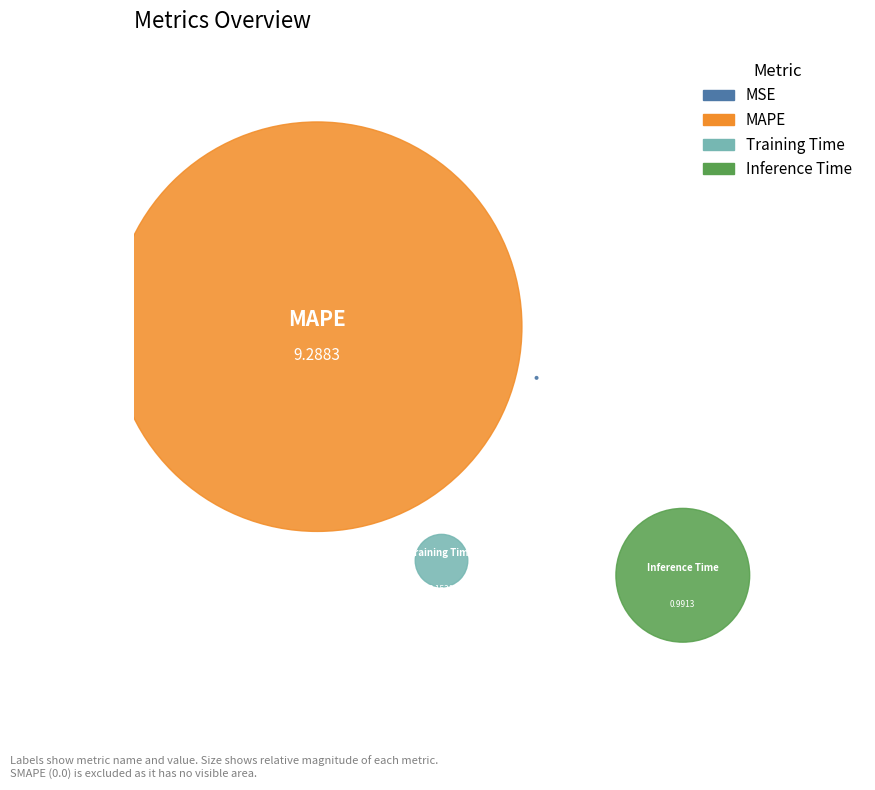

What is the largest slice in the pie chart?

MAPE